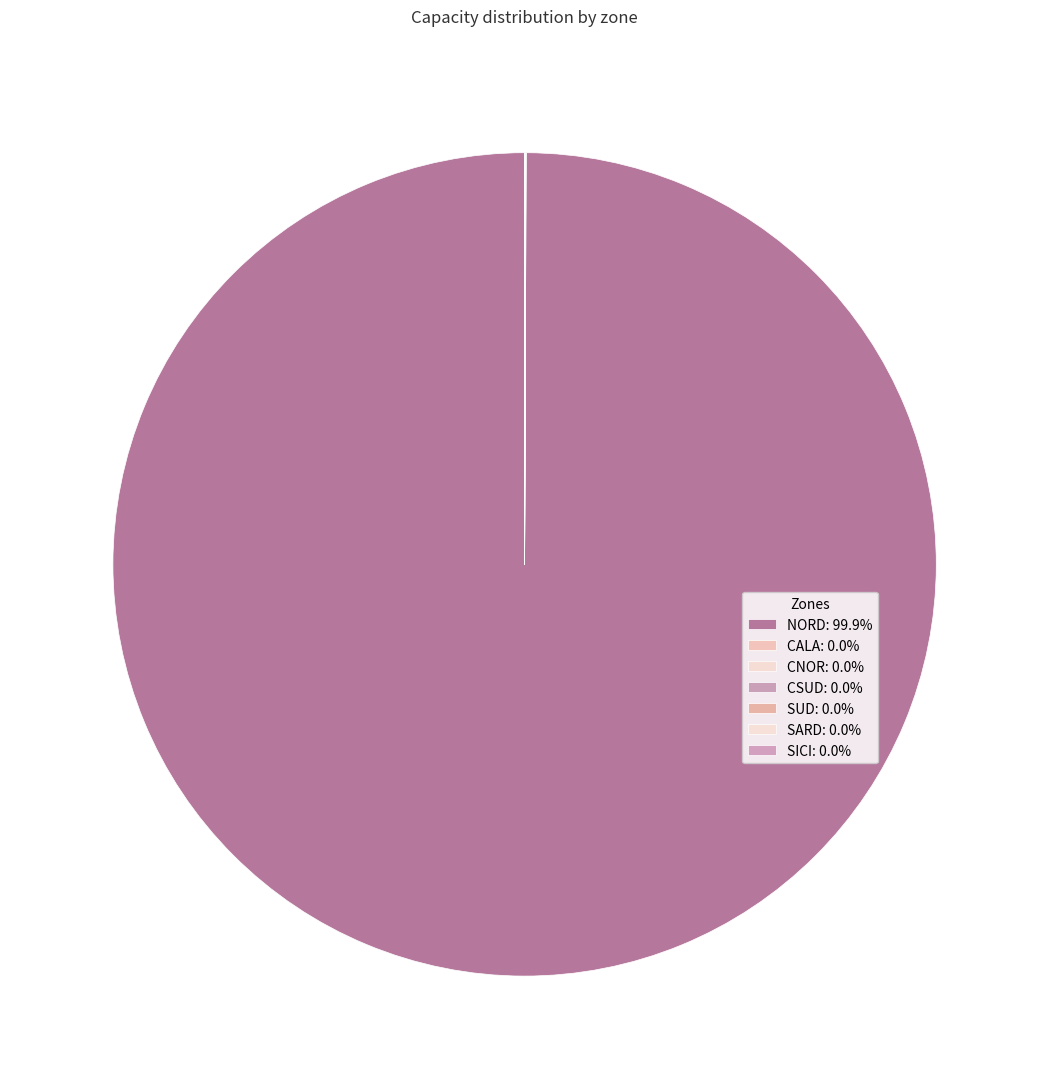

Do CNOR and SUD together represent more than half of the pie?

No